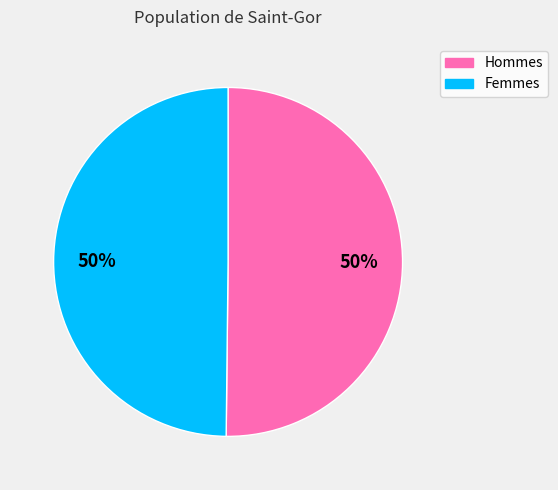

Do Hommes and Femmes together represent more than half of the pie?

Yes